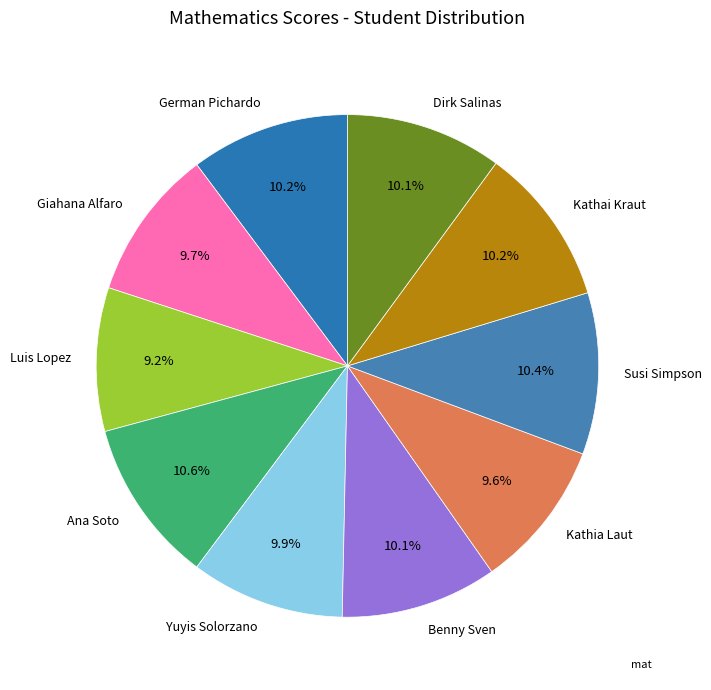

Count the number of slices in the pie.

10